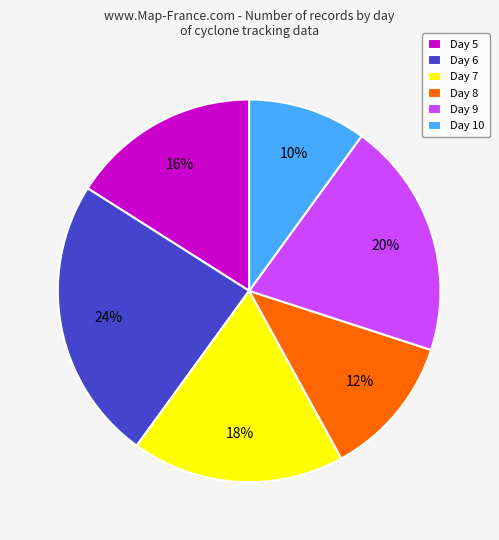

How many segments does this pie chart have?

6